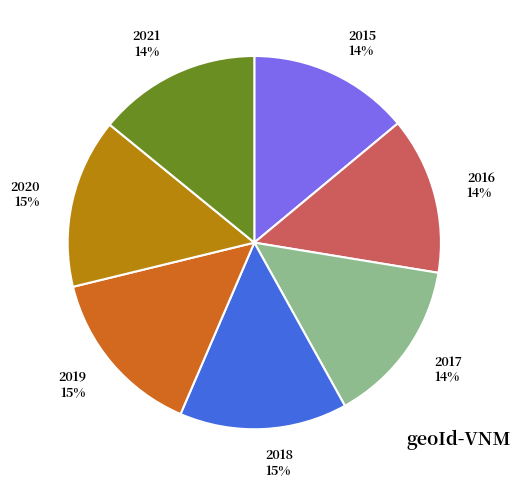

To the nearest percent, what is the difference between the largest and smallest slice percentages?

1%